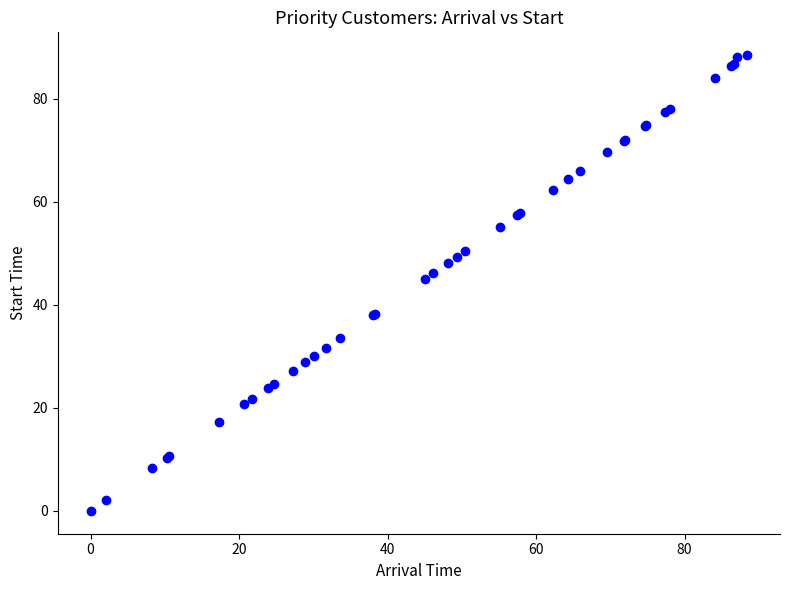

What Y value in the scatter plot is closest to 44?

45.0